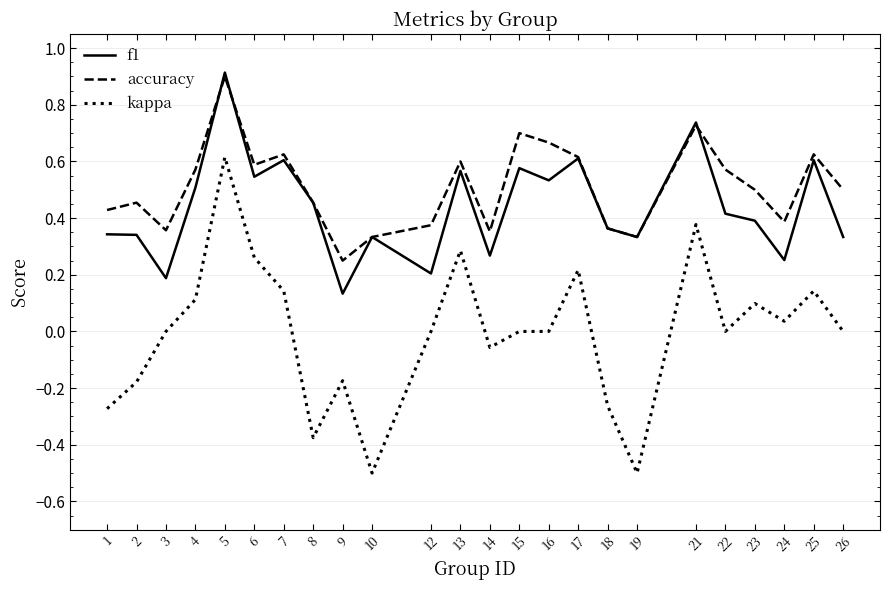

What is the difference between the maximum and minimum values in the kappa series?

1.1